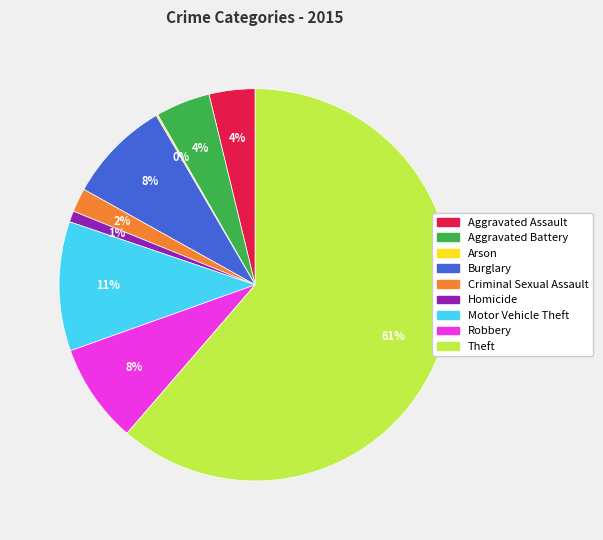

True or false: Aggravated Assault accounts for 4% of the total.

True